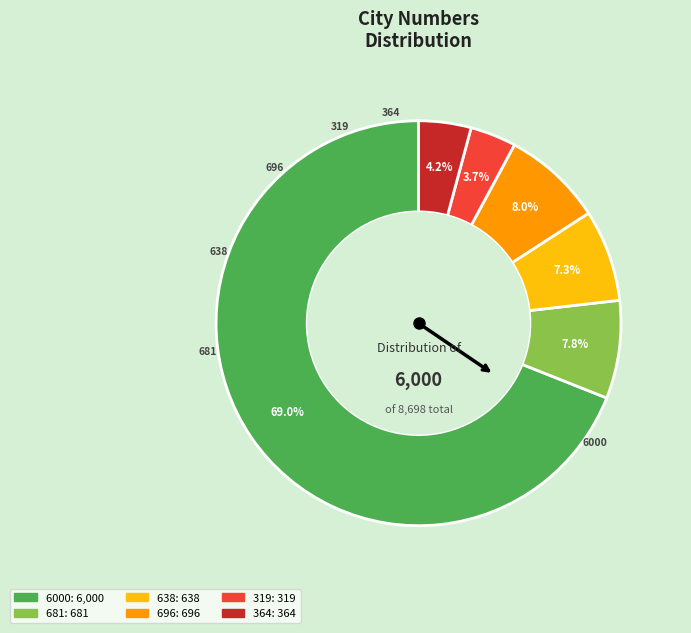

Which category accounts for the majority?

6000